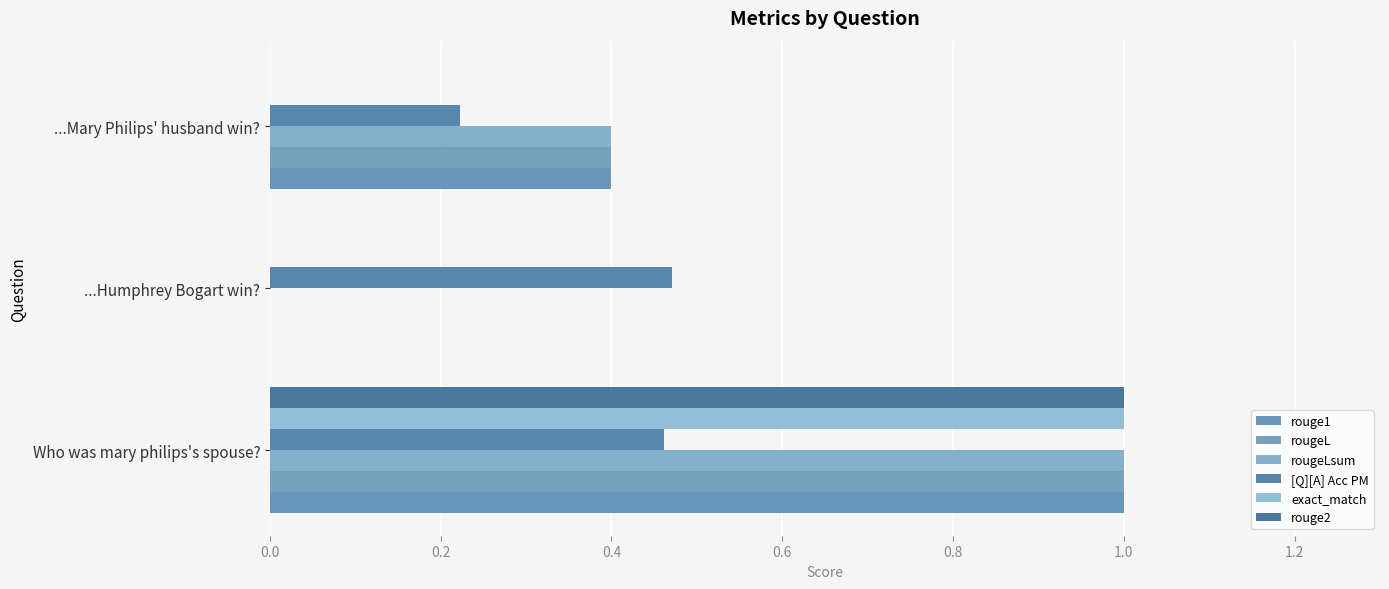

Count the number of categories in the chart.

3